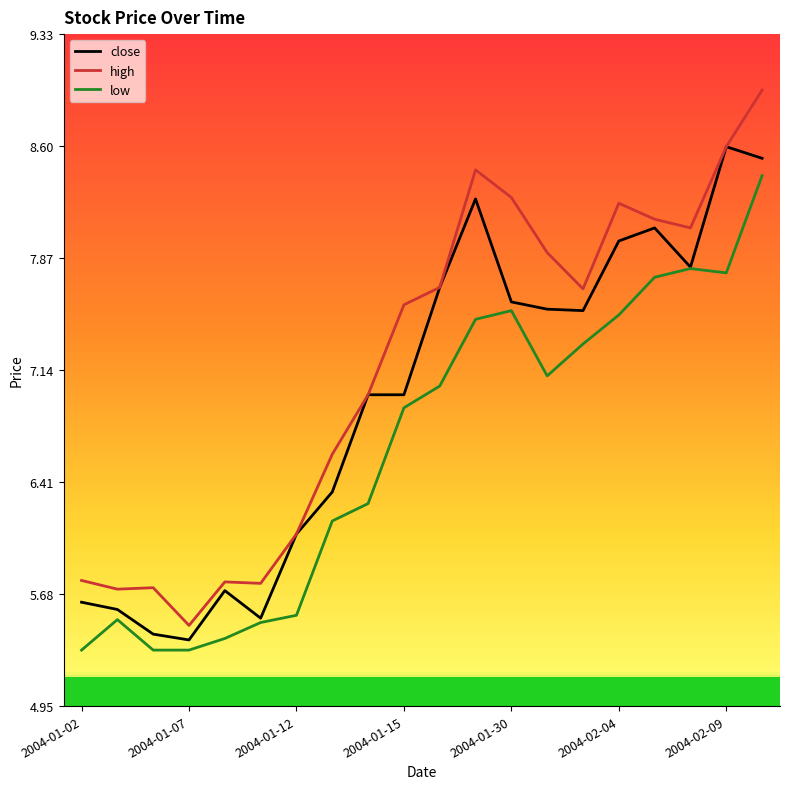

True or false: low and high intersect in this chart.

False